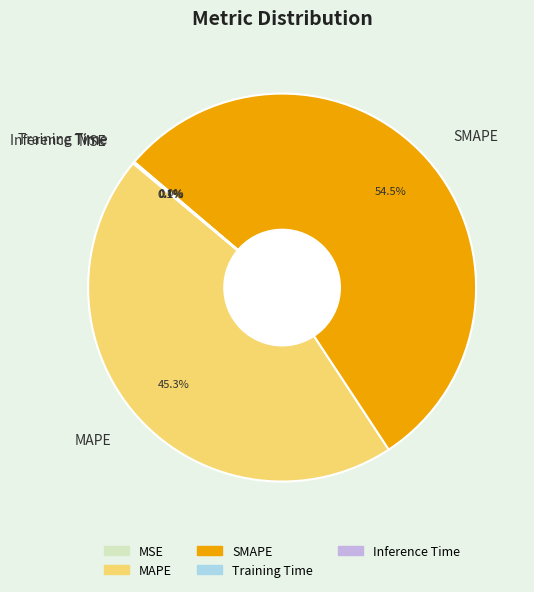

What is the total percentage of MAPE and SMAPE?

99.8%